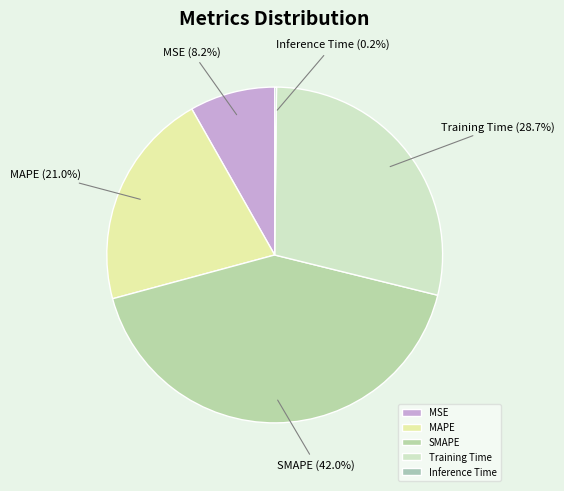

Which slice is the largest?

SMAPE